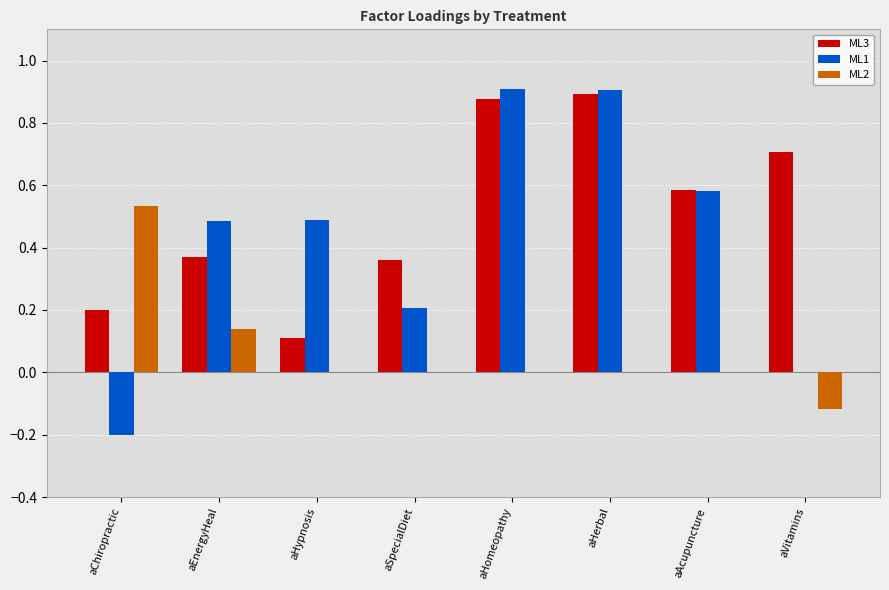

What is the sum of all ML3 values?

4.1